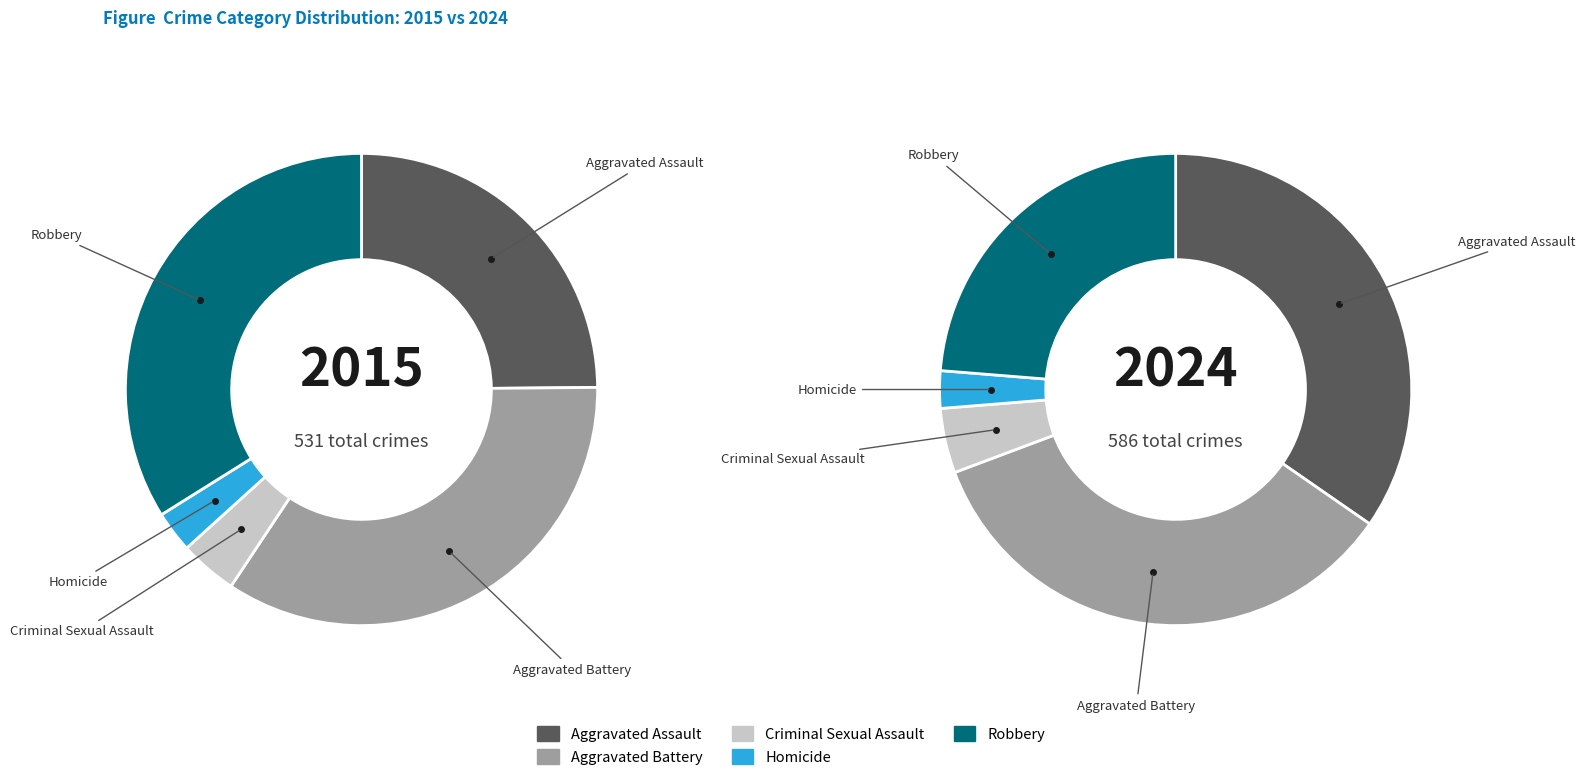

Does values_2024 account for over 50% of the chart?

No